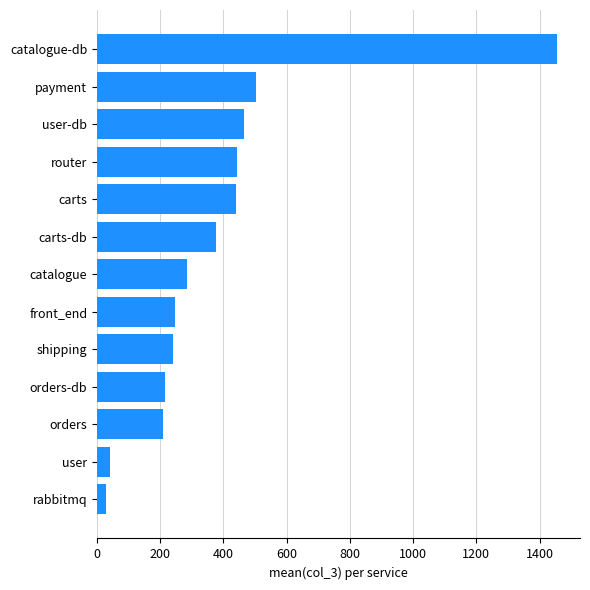

What is the smallest value displayed?

28.7